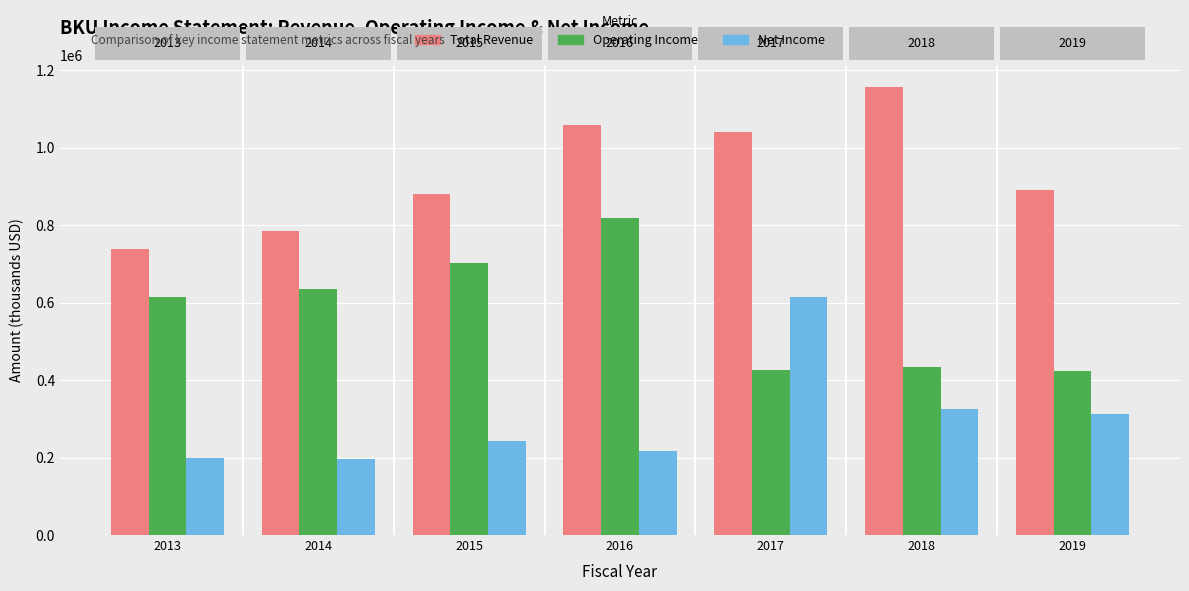

Which label corresponds to the smallest value in the chart?

2014